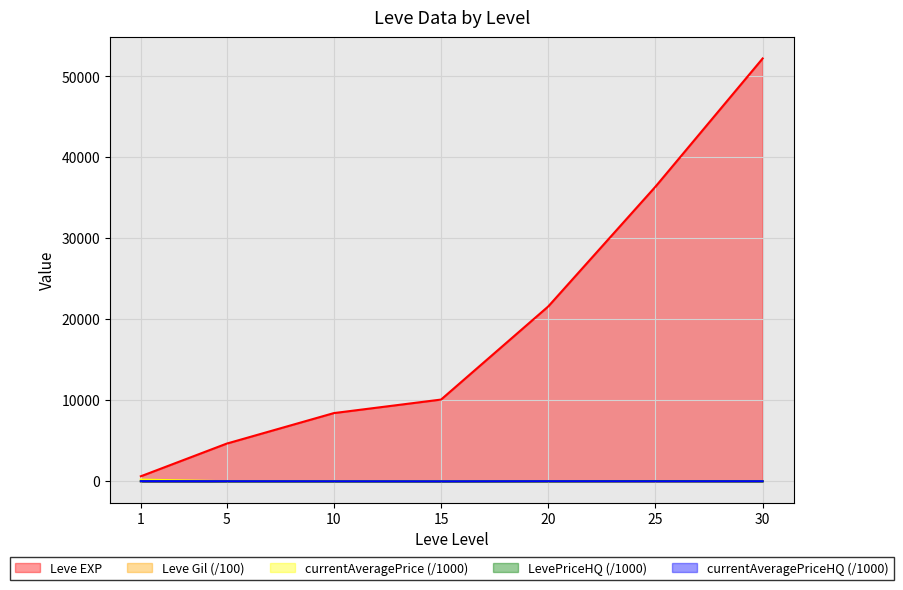

How many data points in currentAveragePrice are less than 12?

3